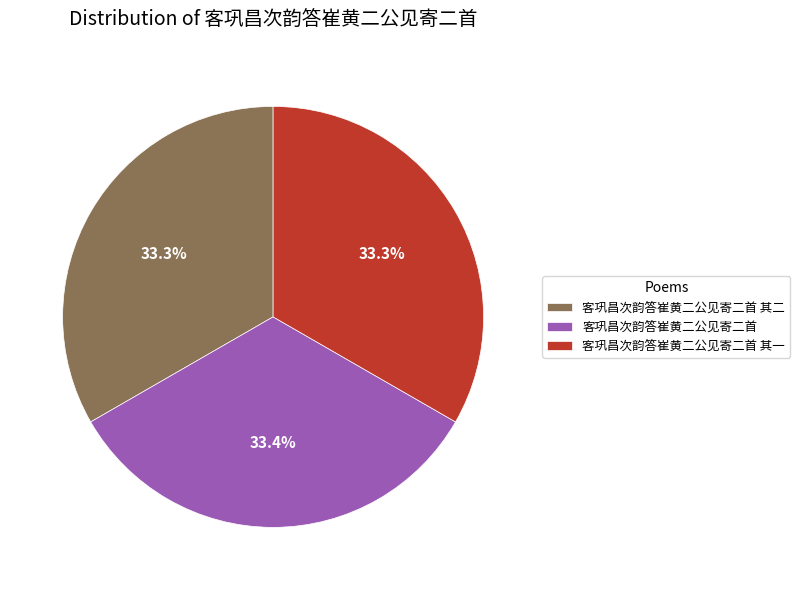

What is the ratio of the value at 客巩昌次韵答崔黄二公见寄二首 其二 to the value at 客巩昌次韵答崔黄二公见寄二首 其一?

1.0